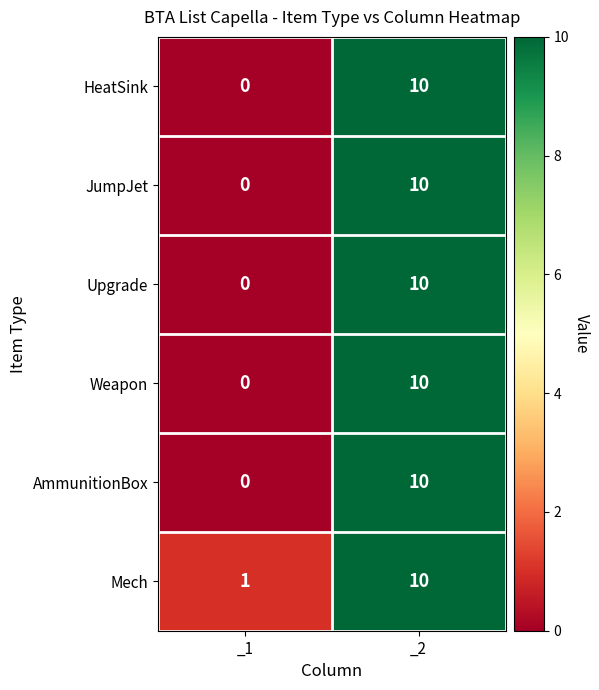

Where is JumpJet nearest to the value 5?

_1